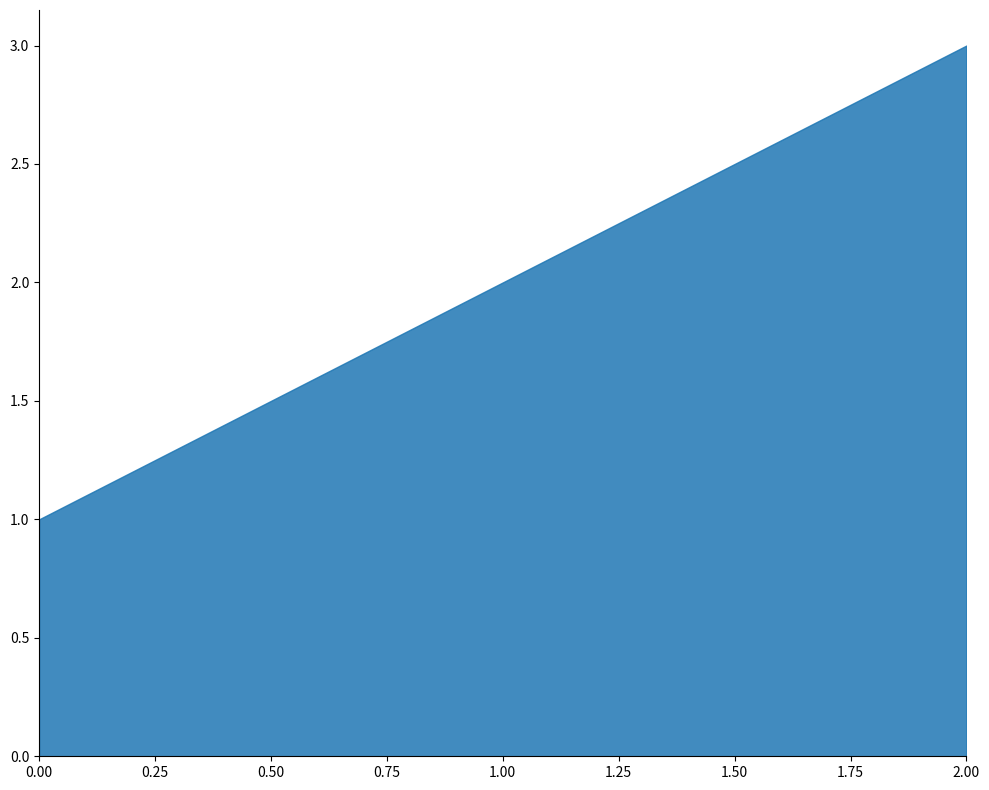

Rank the categories by value from highest to lowest.

2.00, 1.00, 0.00